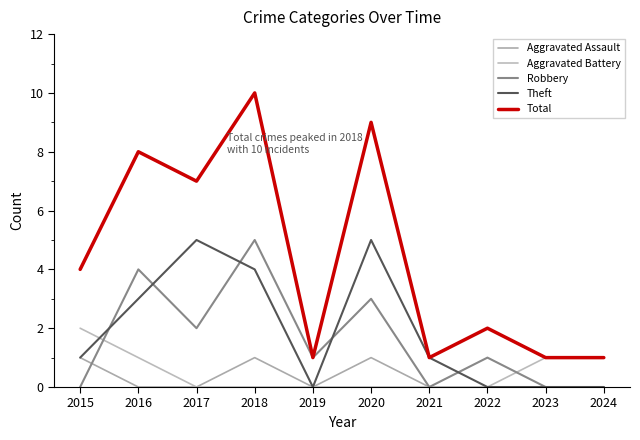

True or false: Total and Robbery cross at least once.

False